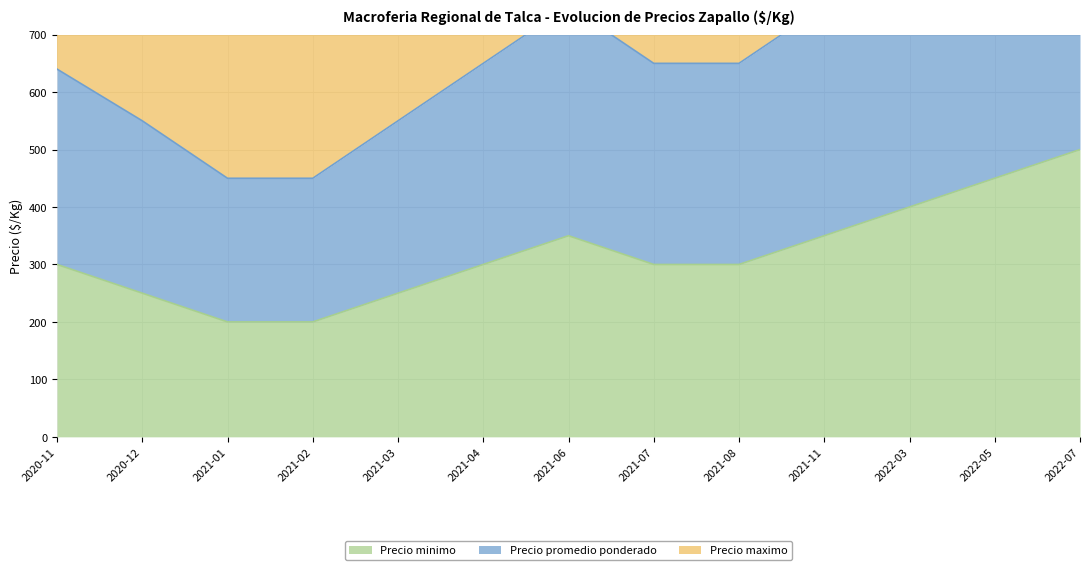

Which has a higher value, 2020-11 or 2021-07?

2020-11